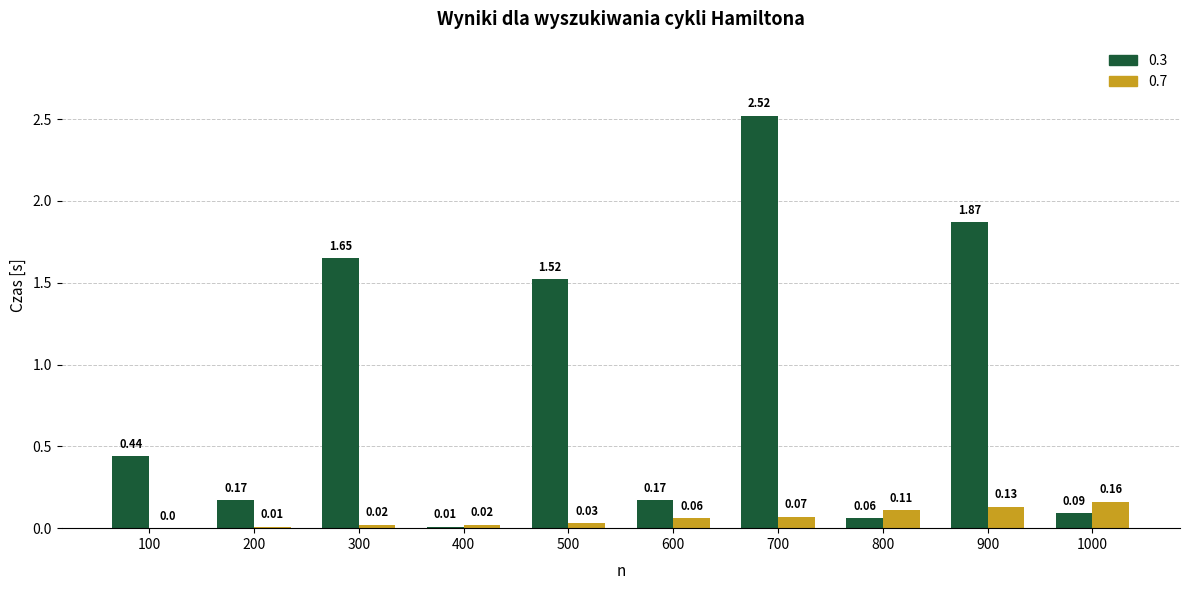

At which category is the sum across all series the highest?

700